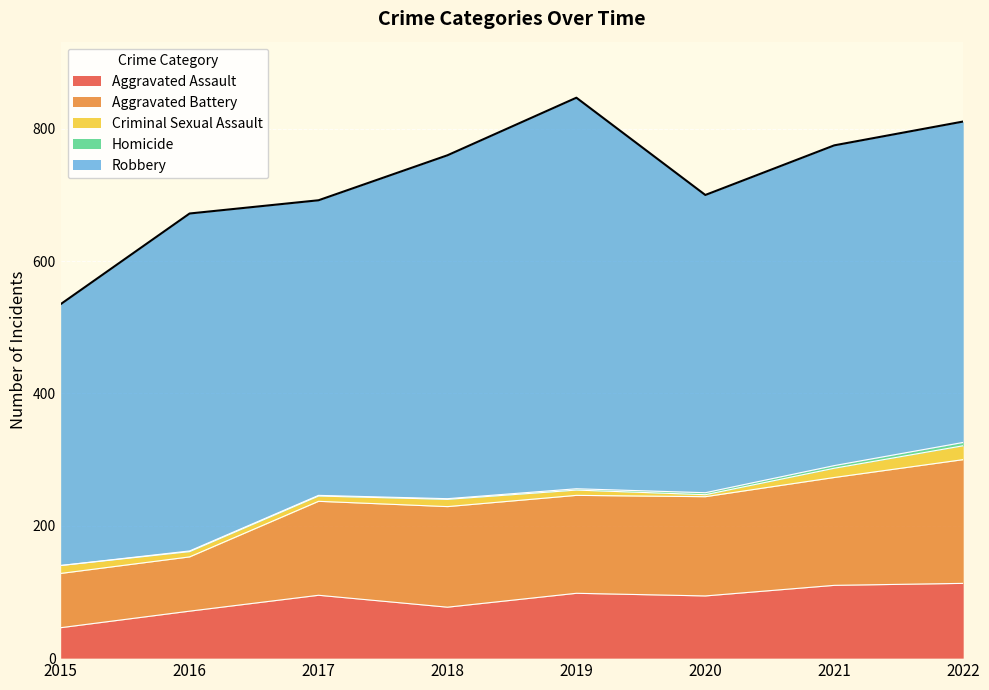

True or false: Robbery and Criminal Sexual Assault cross at least once.

False